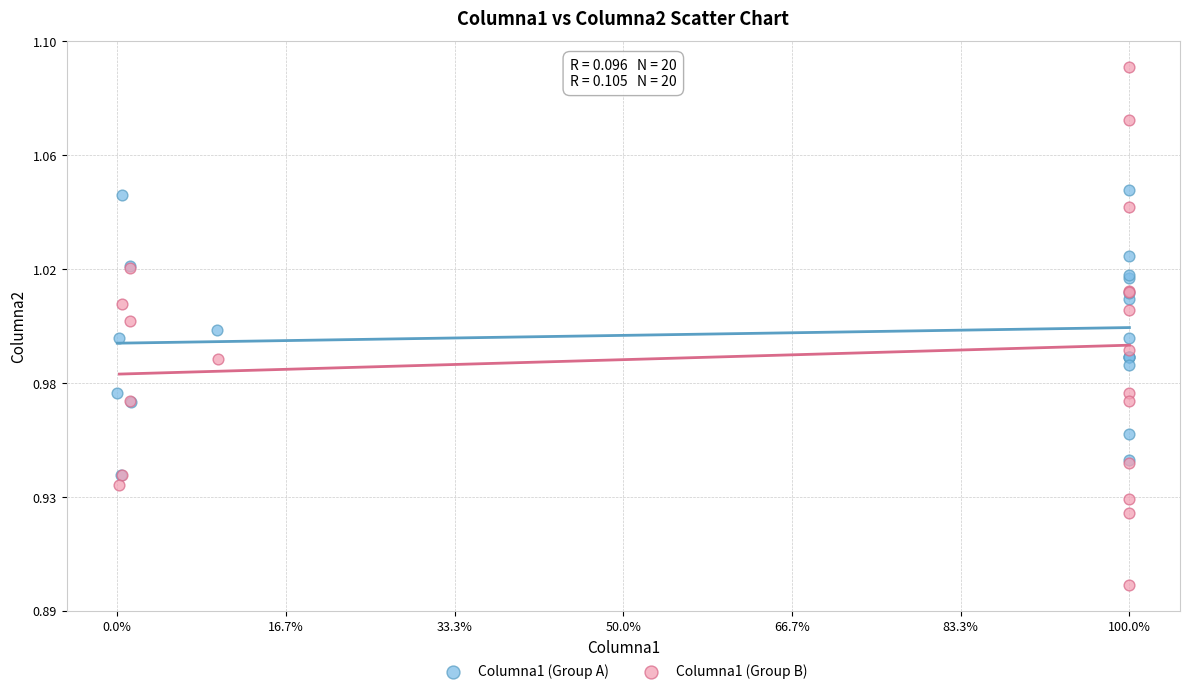

Which series reaches the maximum Y coordinate?

Columna1 (Group B)